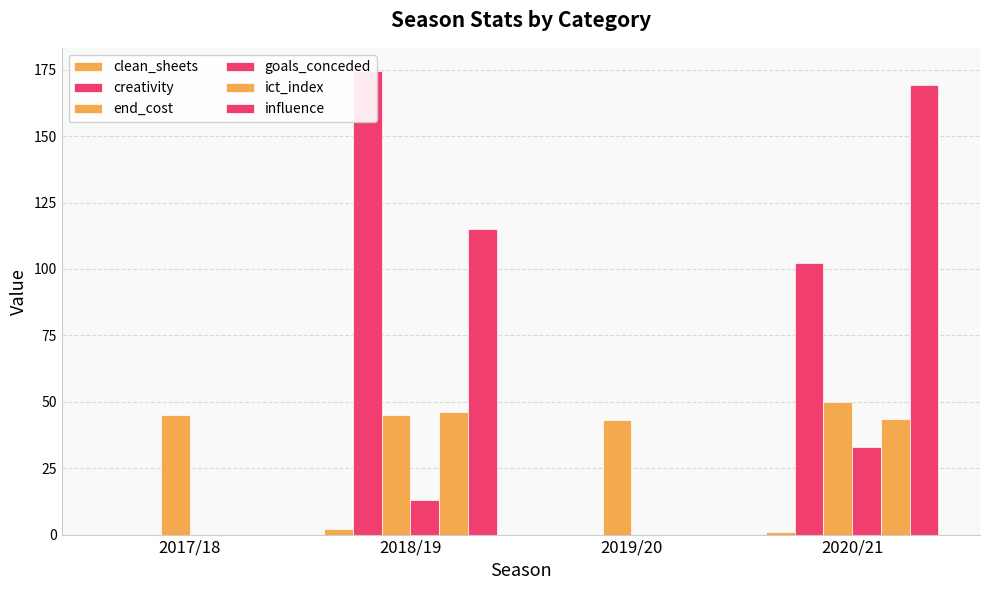

What is the difference between the maximum and minimum values in the end_cost series?

7.0